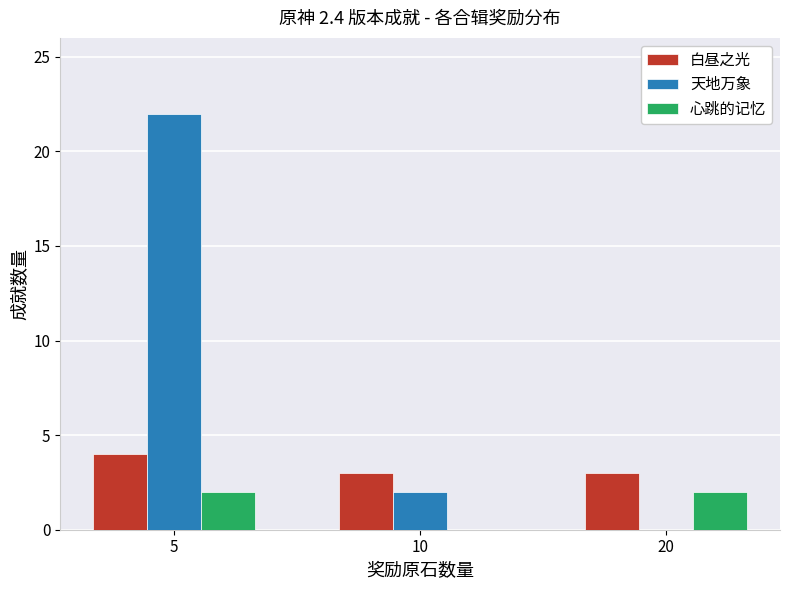

Which series has the largest total across all categories?

天地万象